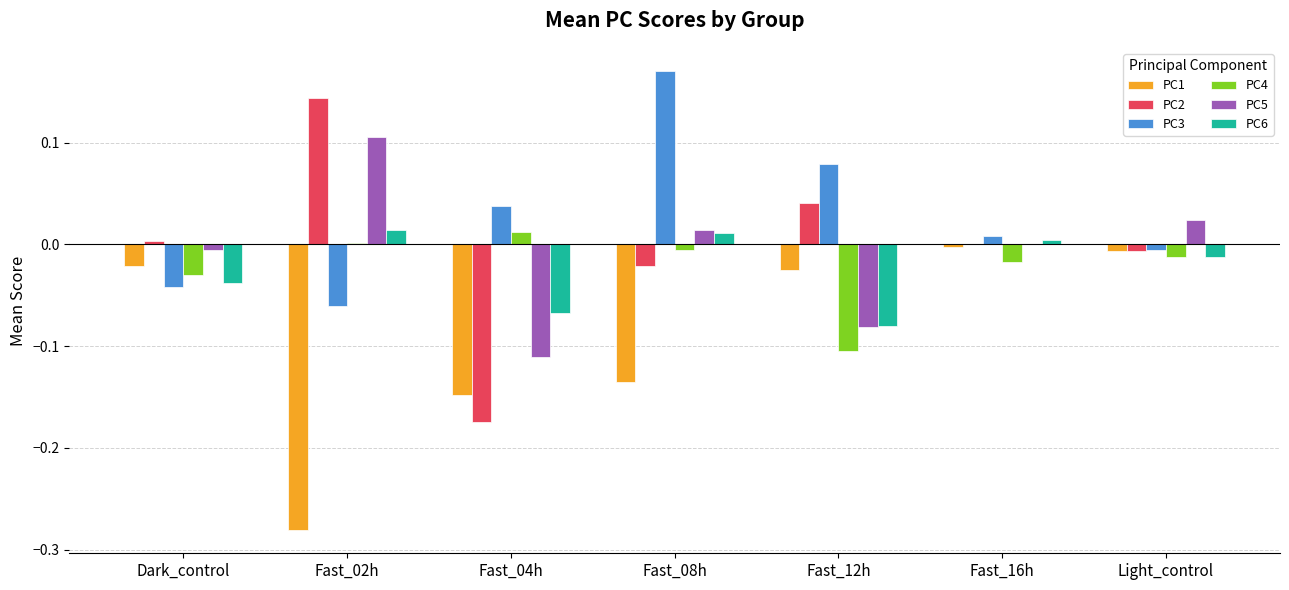

The PC6 series shows 0.0 at Fast_16h. True or false?

True